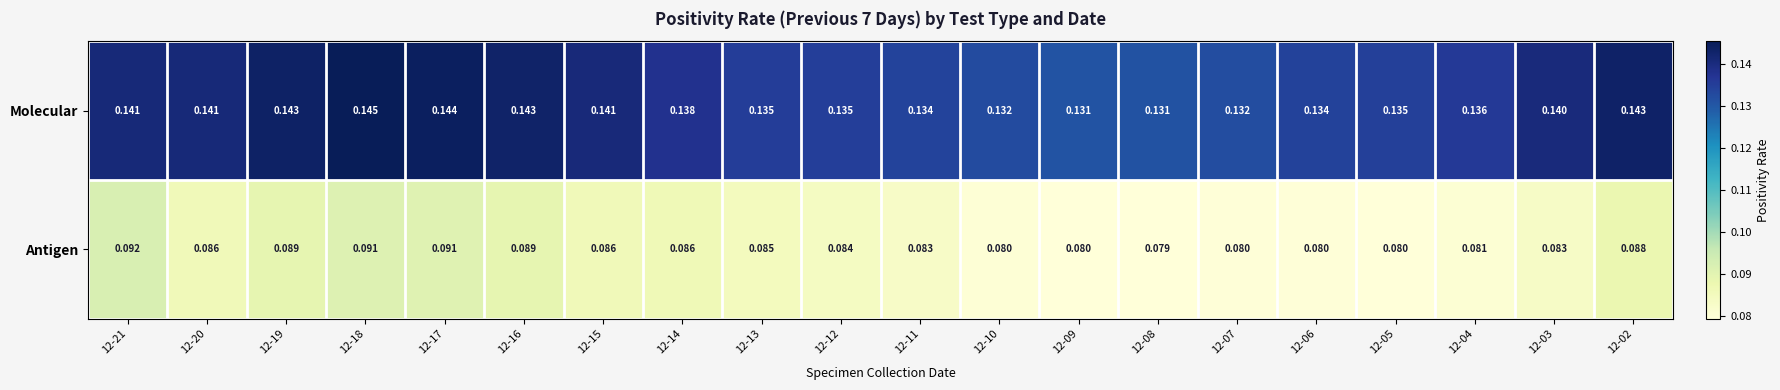

At 12-18, list the series in order from largest to smallest.

Molecular, Antigen